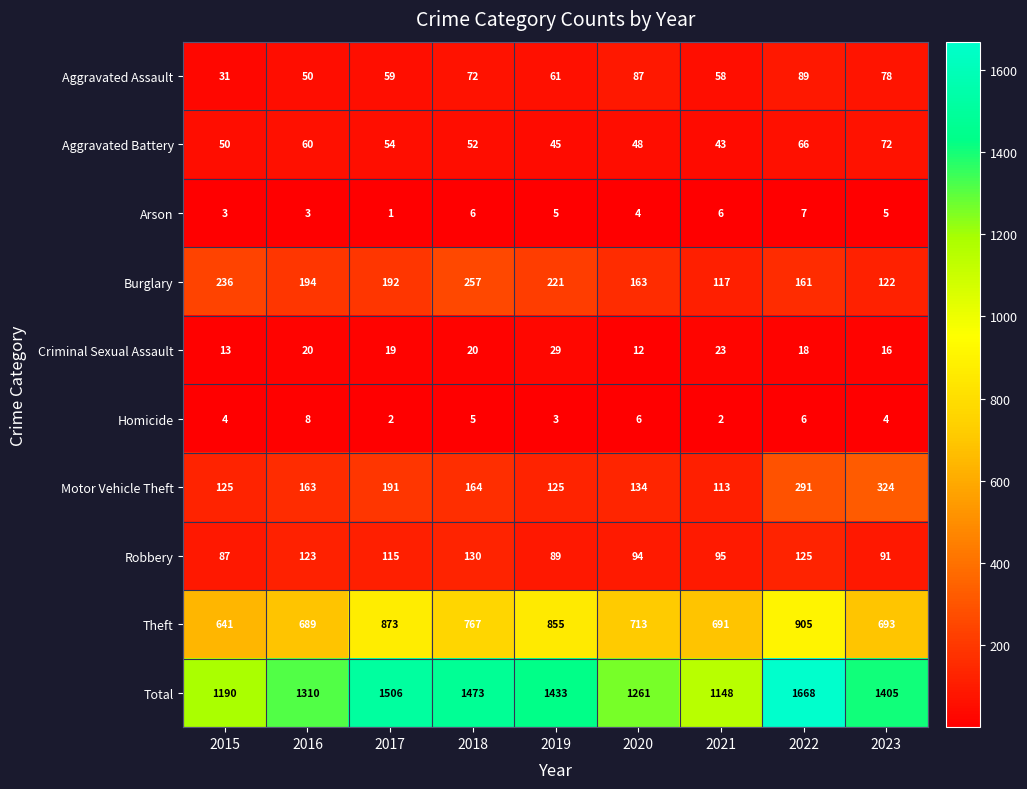

What is the average value of the Theft series?

759